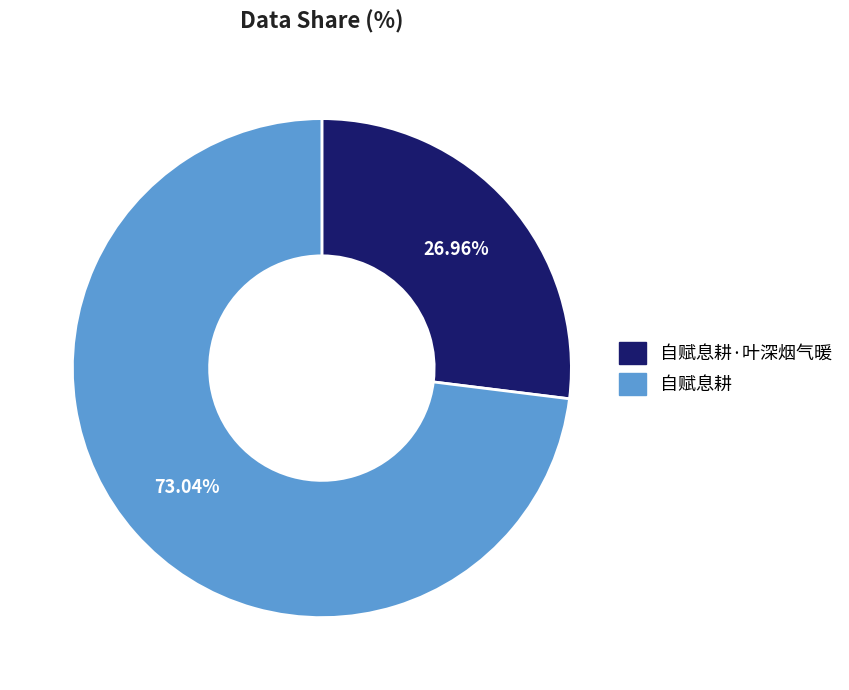

What portion of the pie excludes 自赋息耕·叶深烟气暖?

73.0%